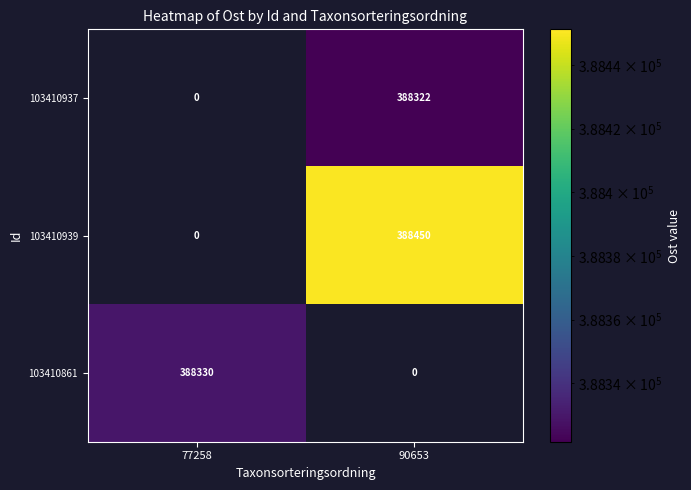

Which series changed the most between 77258 and 90653?

103410939